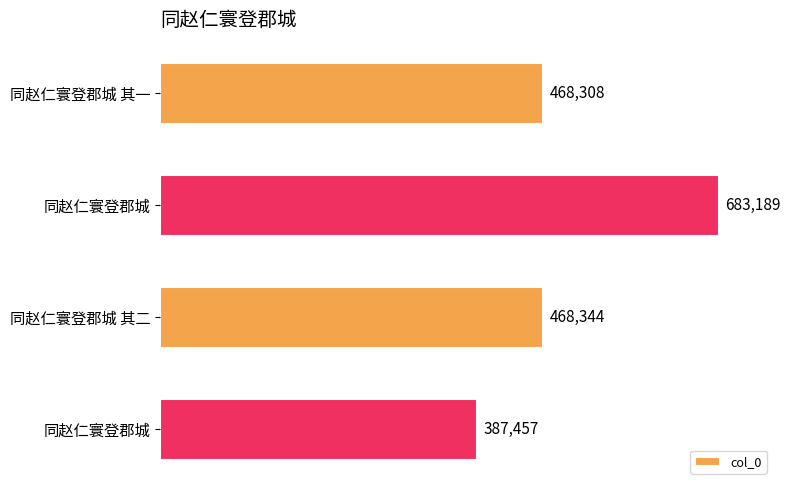

Are the bars grouped side by side (vs. stacked)?

No